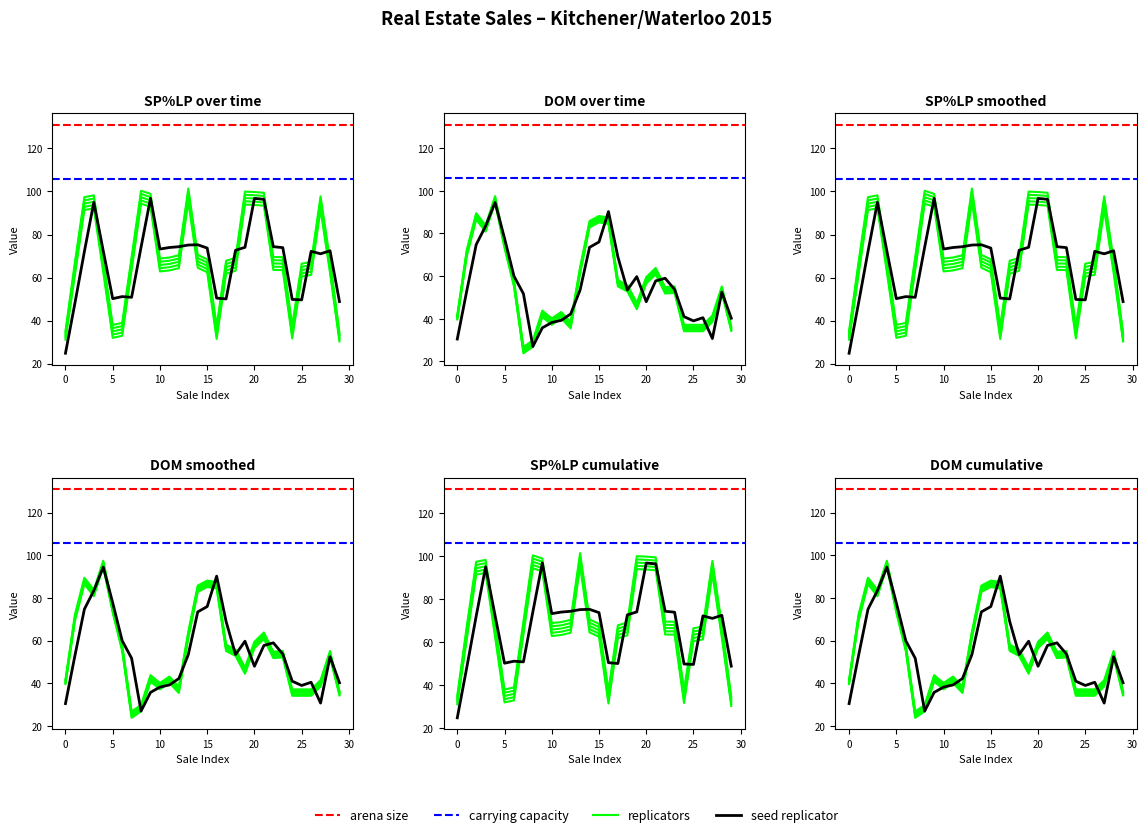

The value of DOM at 04/23/2015 is 48.4. True or false?

False